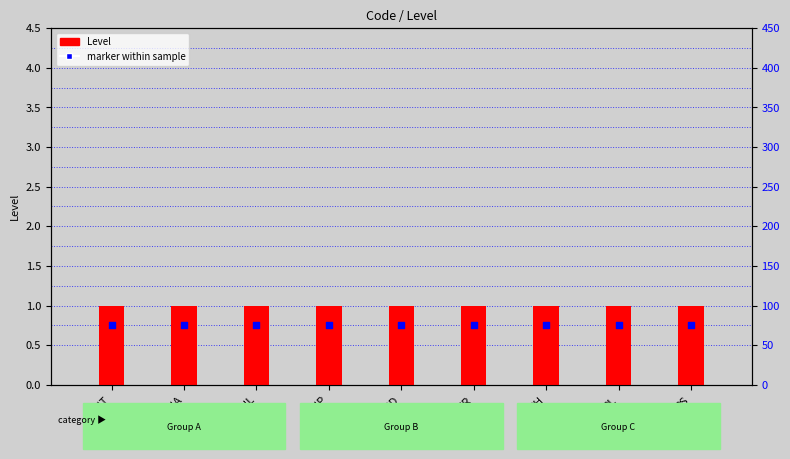

At how many categories does at least one series exceed 0?

9